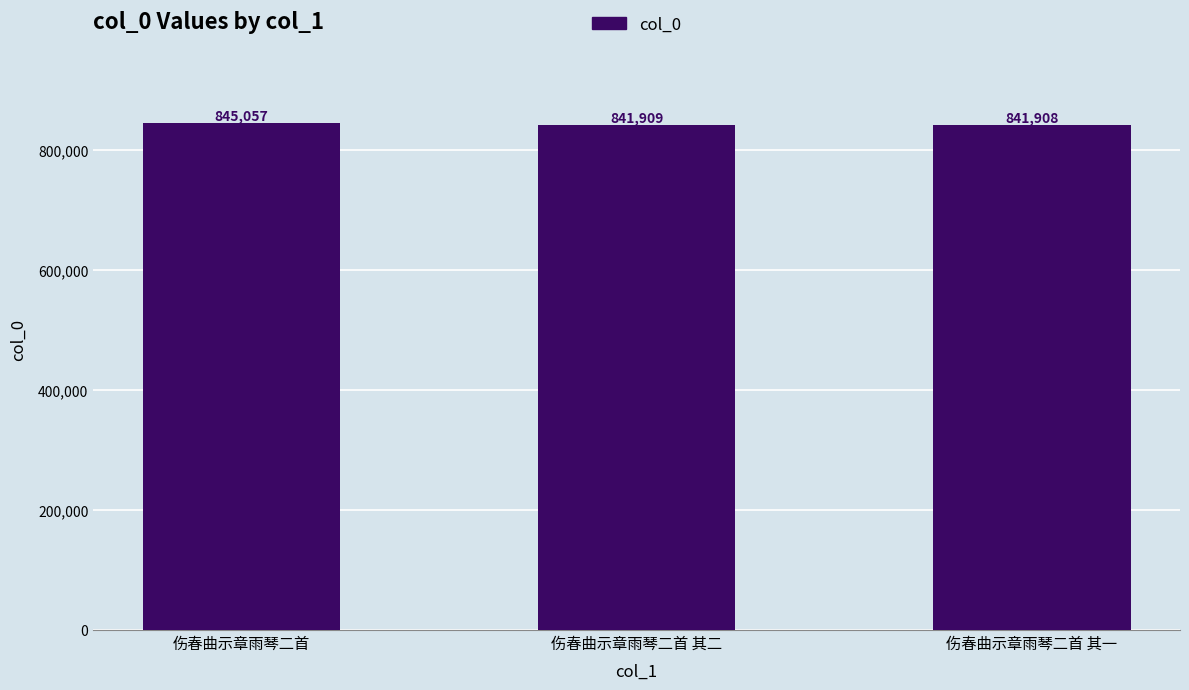

What is the sum of the values at 伤春曲示章雨琴二首 其二 and 伤春曲示章雨琴二首 其一?

1683817